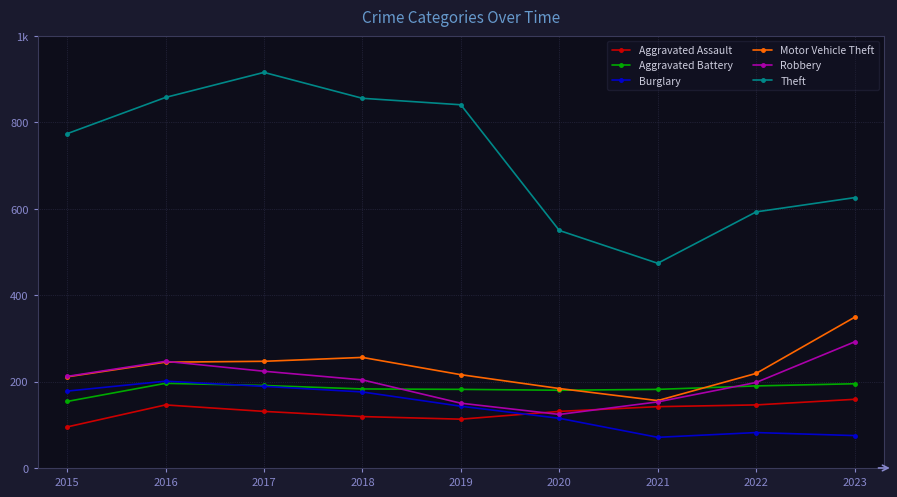

Where is the first local maximum for Burglary?

2016